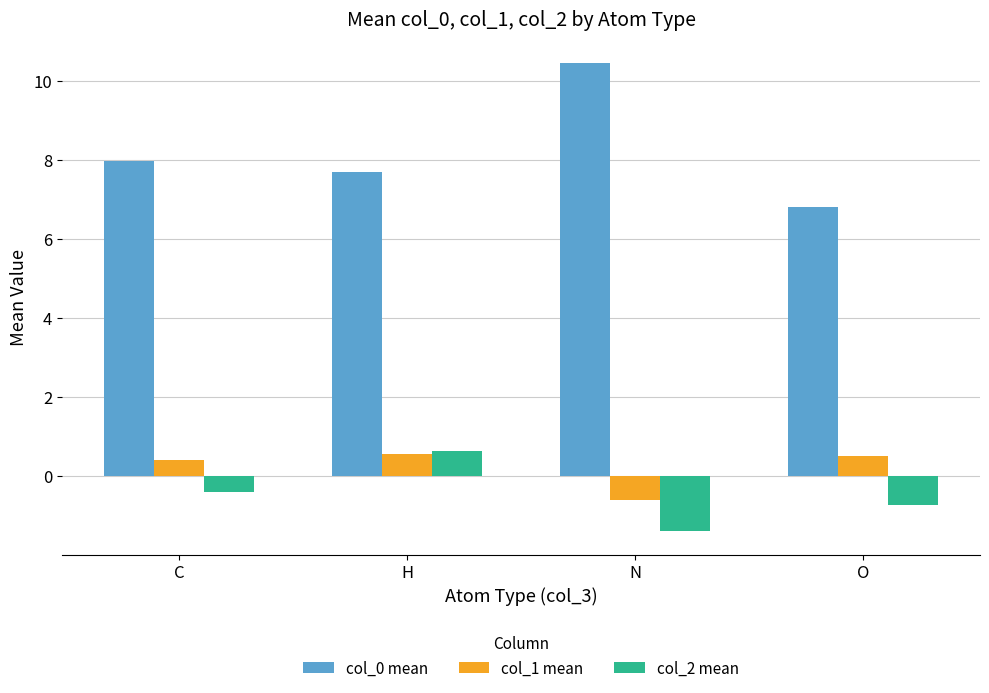

What is the label of the 3rd bar from the right?

H